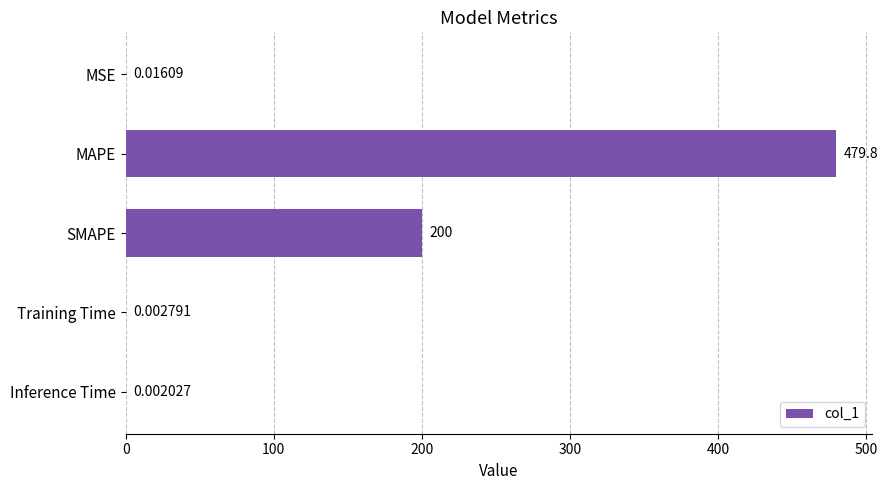

At which category does the chart reach its peak across all series?

MAPE